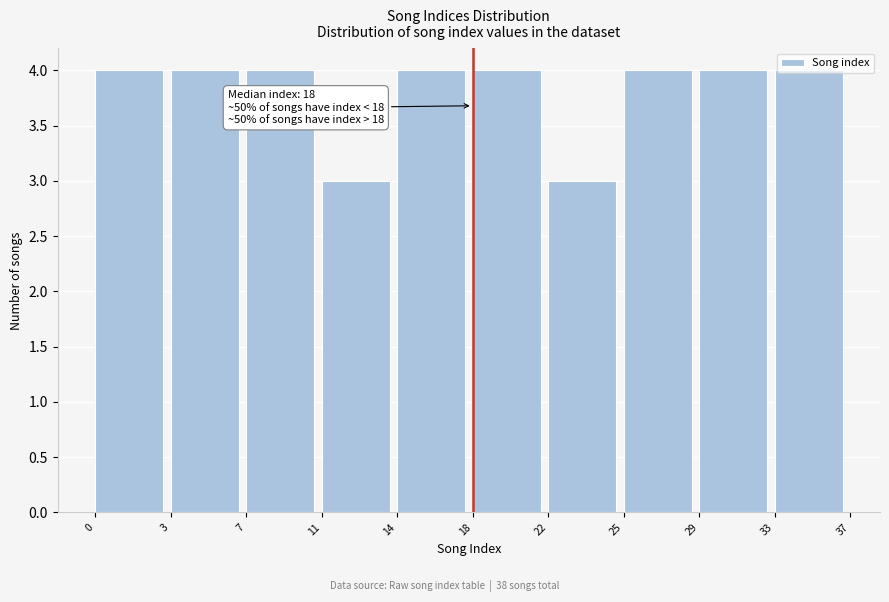

What value does the data have at 11?

3